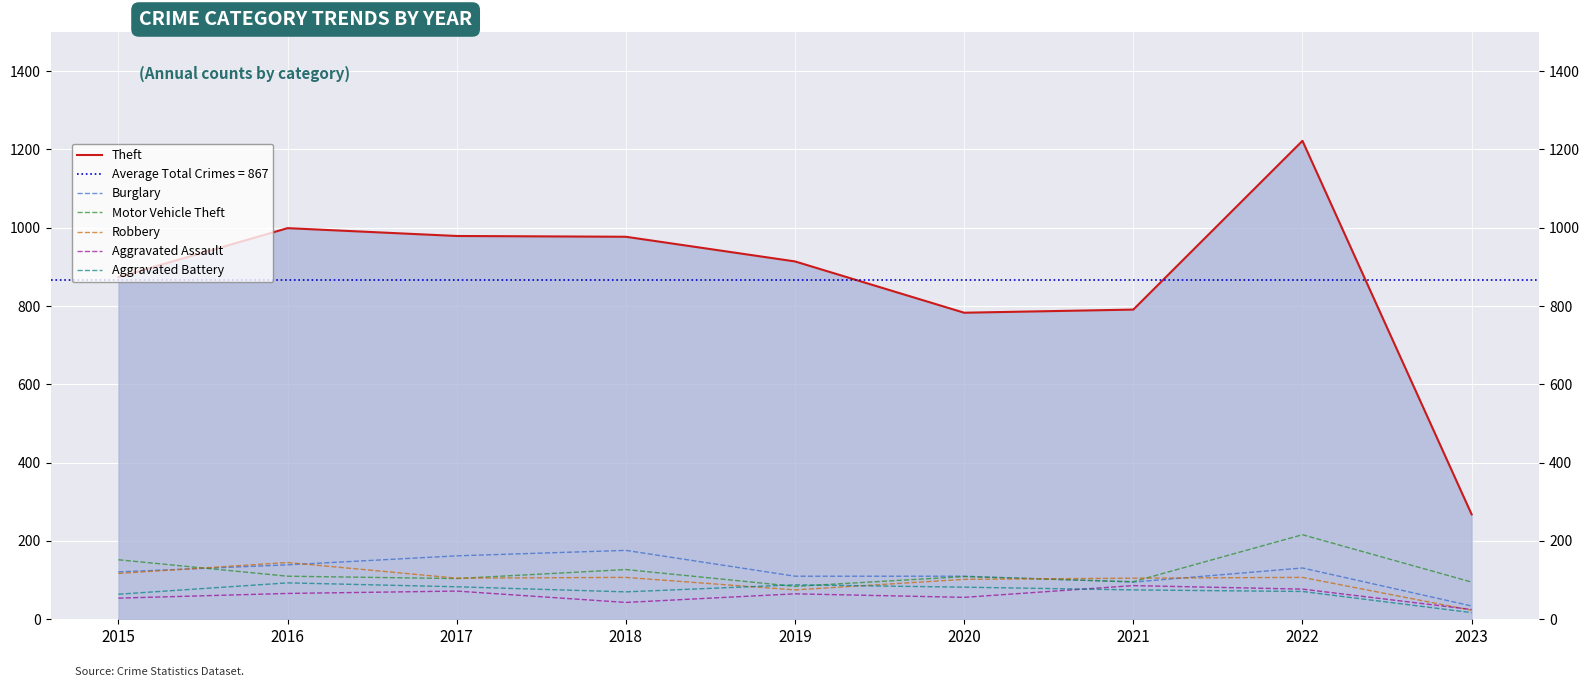

Is it true that Aggravated Battery equals 39 at 2015?

False